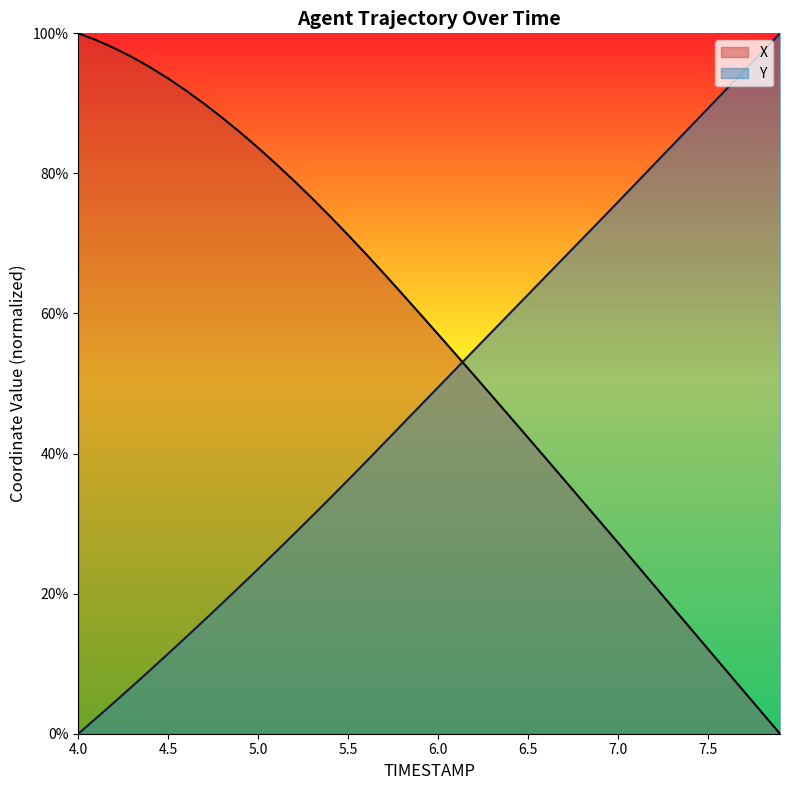

What is the sum of all X values?

2233.2